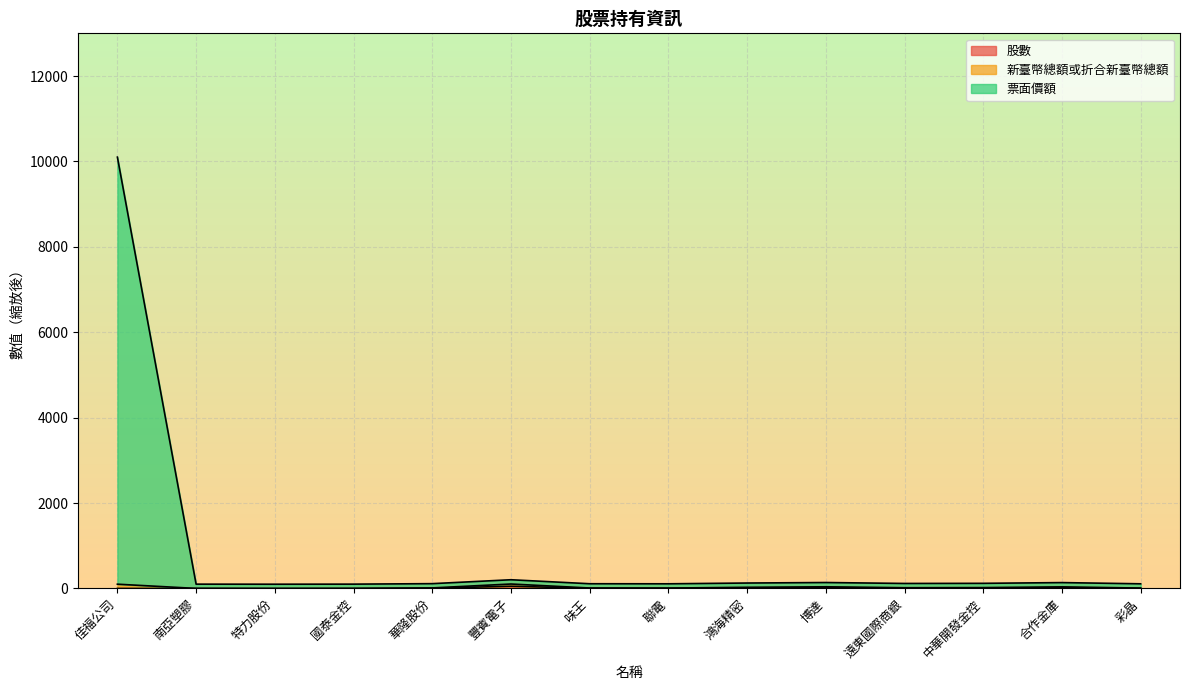

True or false: 票面價額 and 股數 cross at least once.

False